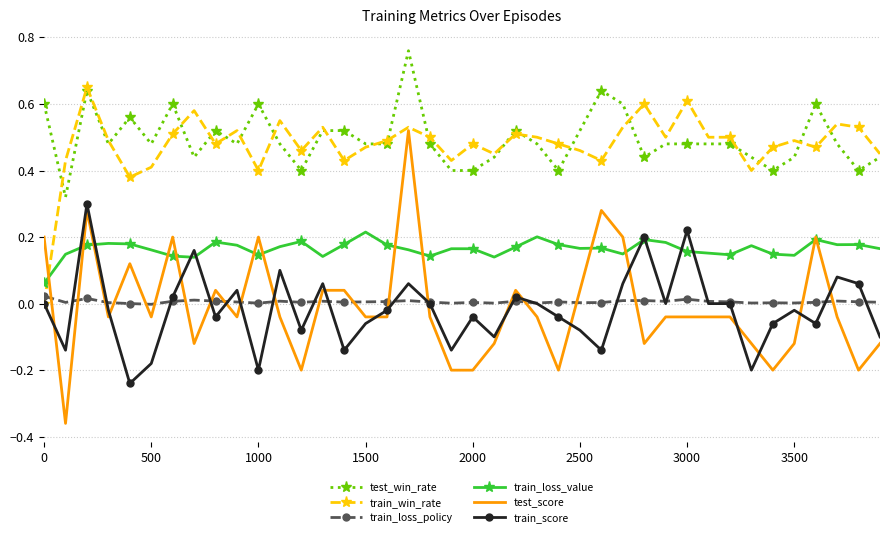

Which series has the largest total across all categories?

test_win_rate